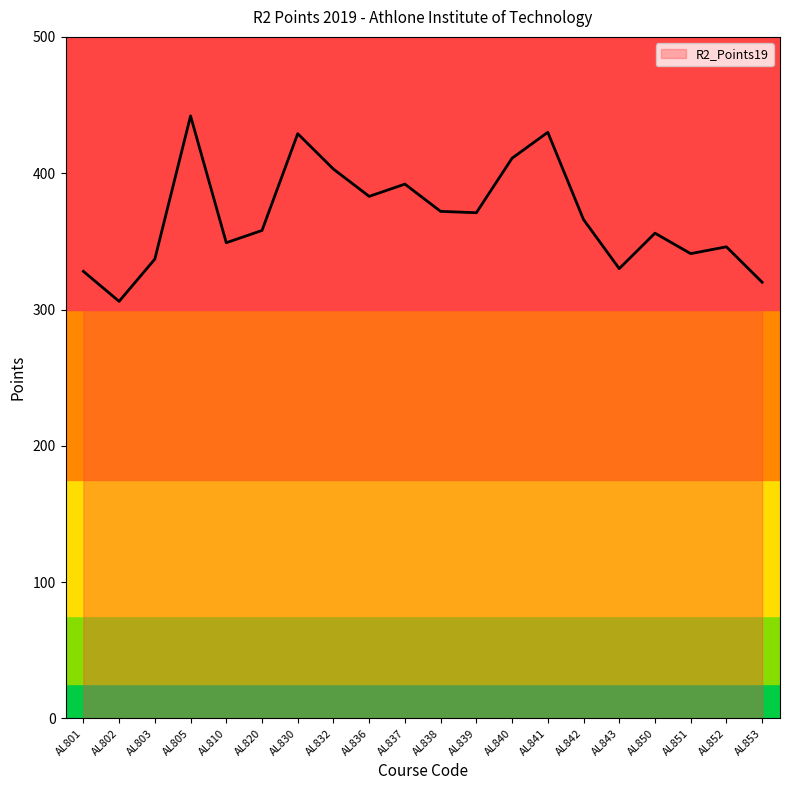

Rank the categories by value from highest to lowest.

AL805, AL841, AL830, AL840, AL832, AL837, AL836, AL838, AL839, AL842, AL820, AL850, AL810, AL852, AL851, AL803, AL843, AL801, AL853, AL802